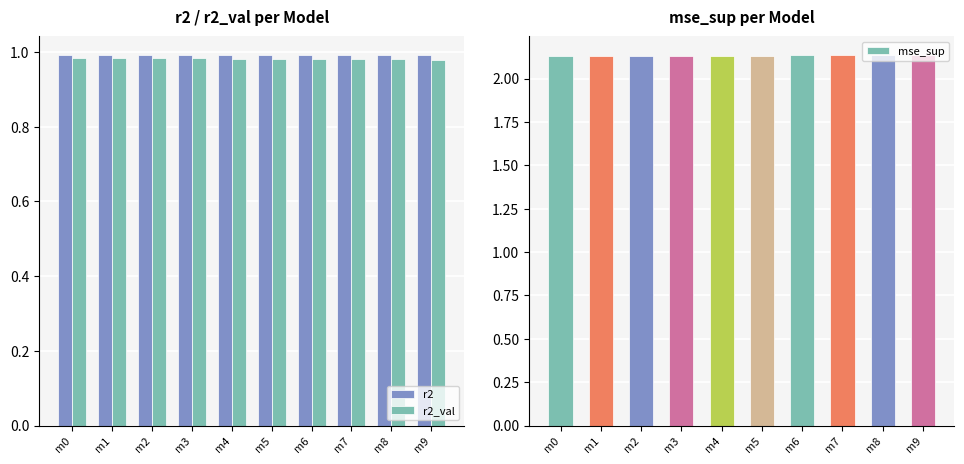

Which series has the widest spread of values?

mse_sup